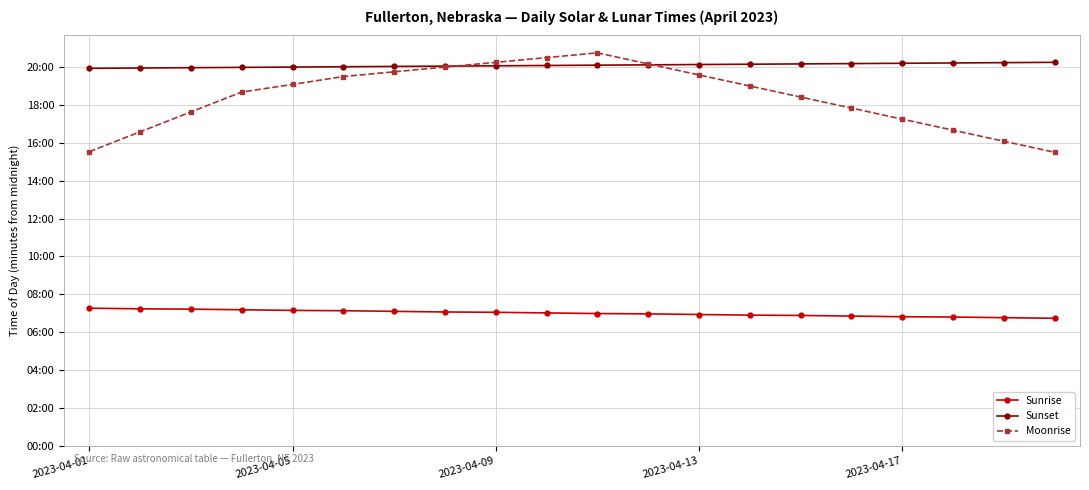

What is the minimum value for Moonrise?

930